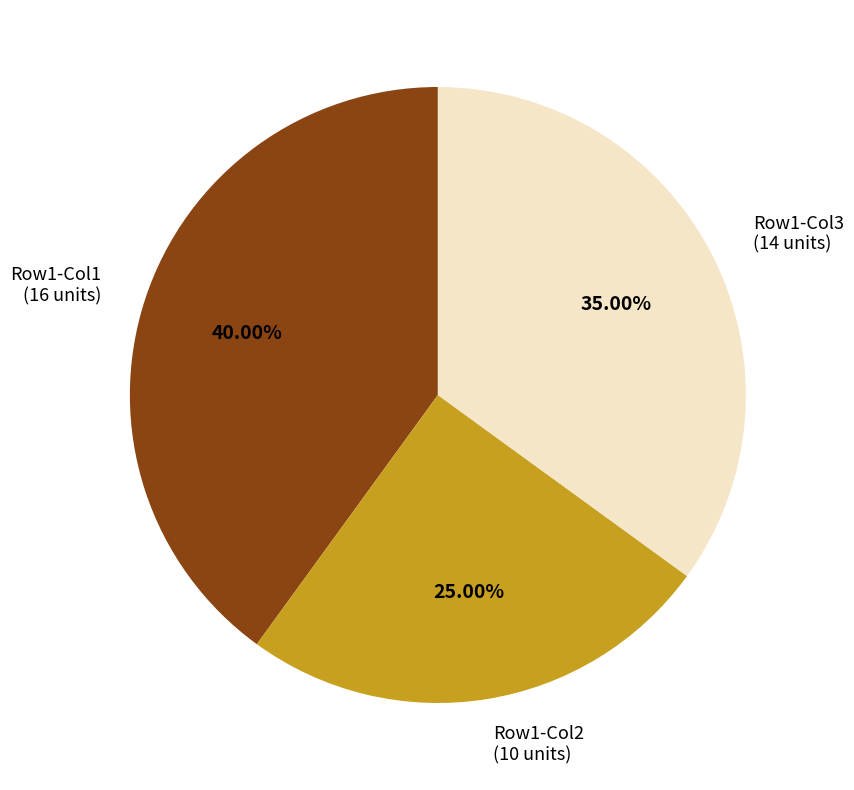

Does Row1-Col1 (16 units) represent more than half of the total?

No